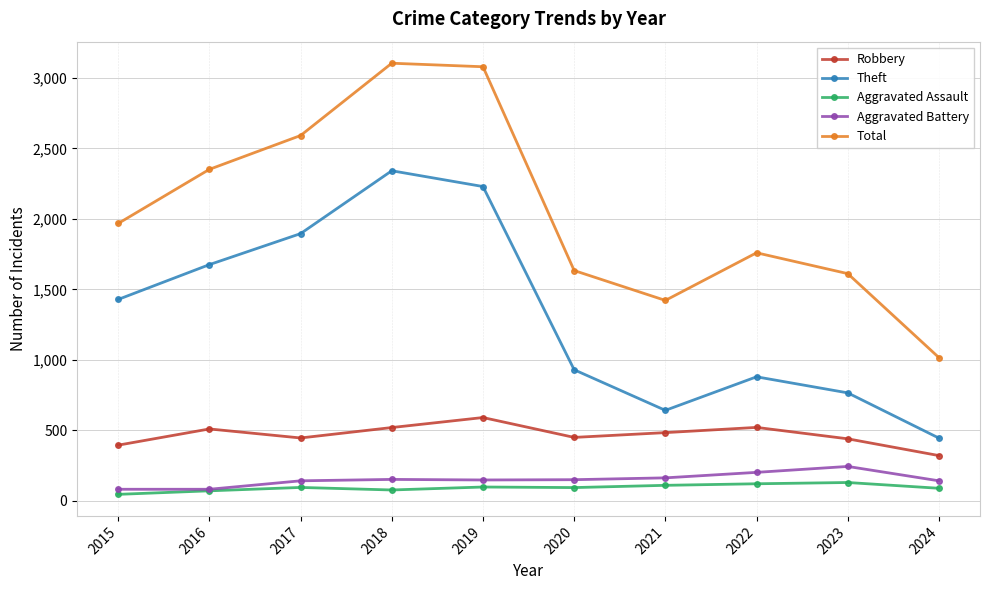

Which series has the largest total across all categories?

Total